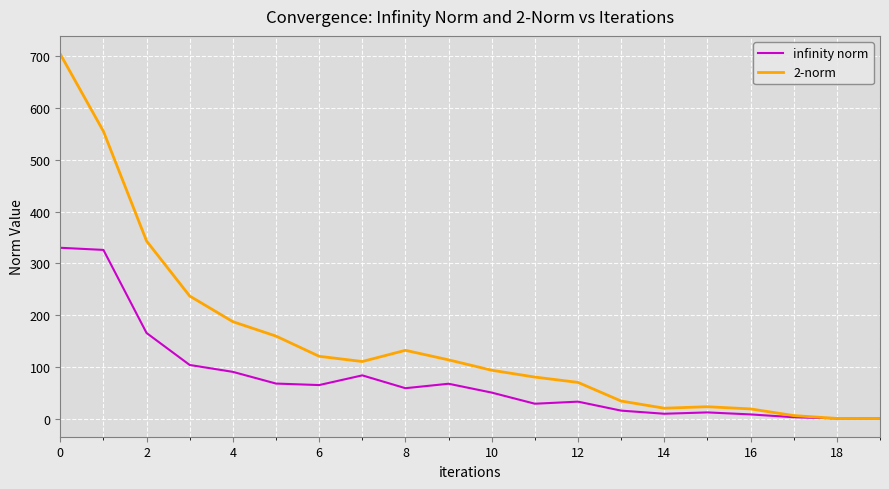

What is the maximum value shown in the chart?

704.3